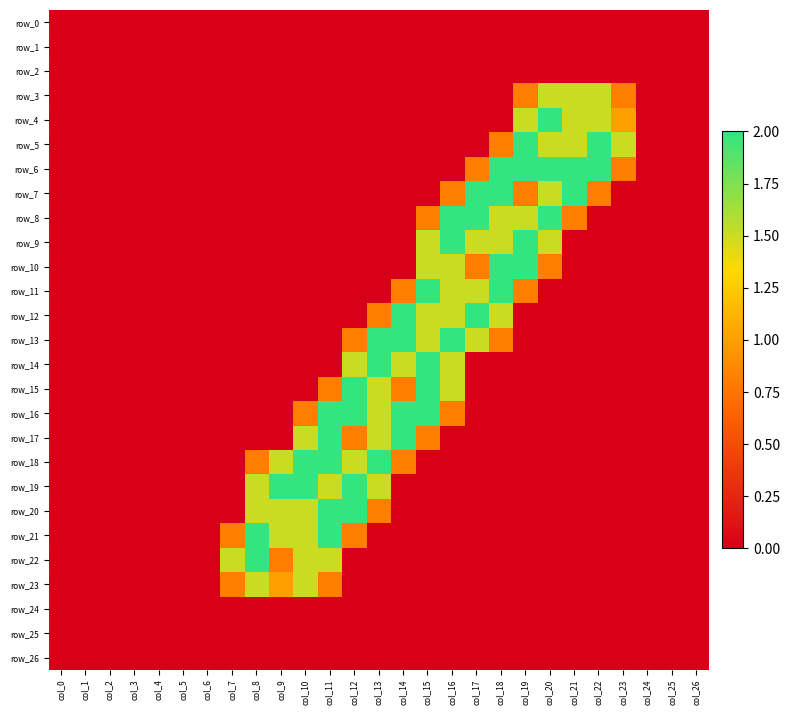

Rank the series at col_25 from highest to lowest value.

row_0, row_1, row_2, row_3, row_4, row_5, row_6, row_7, row_8, row_9, row_10, row_11, row_12, row_13, row_14, row_15, row_16, row_17, row_18, row_19, row_20, row_21, row_22, row_23, row_24, row_25, row_26